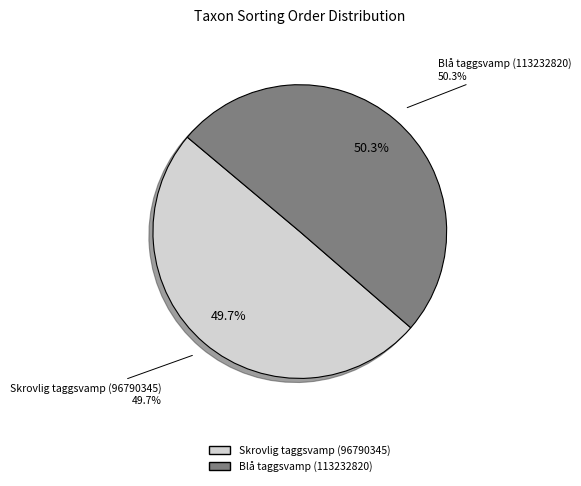

To the nearest percent, what is the combined percentage of Skrovlig taggsvamp (96790345) and Blå taggsvamp (113232820)?

100%